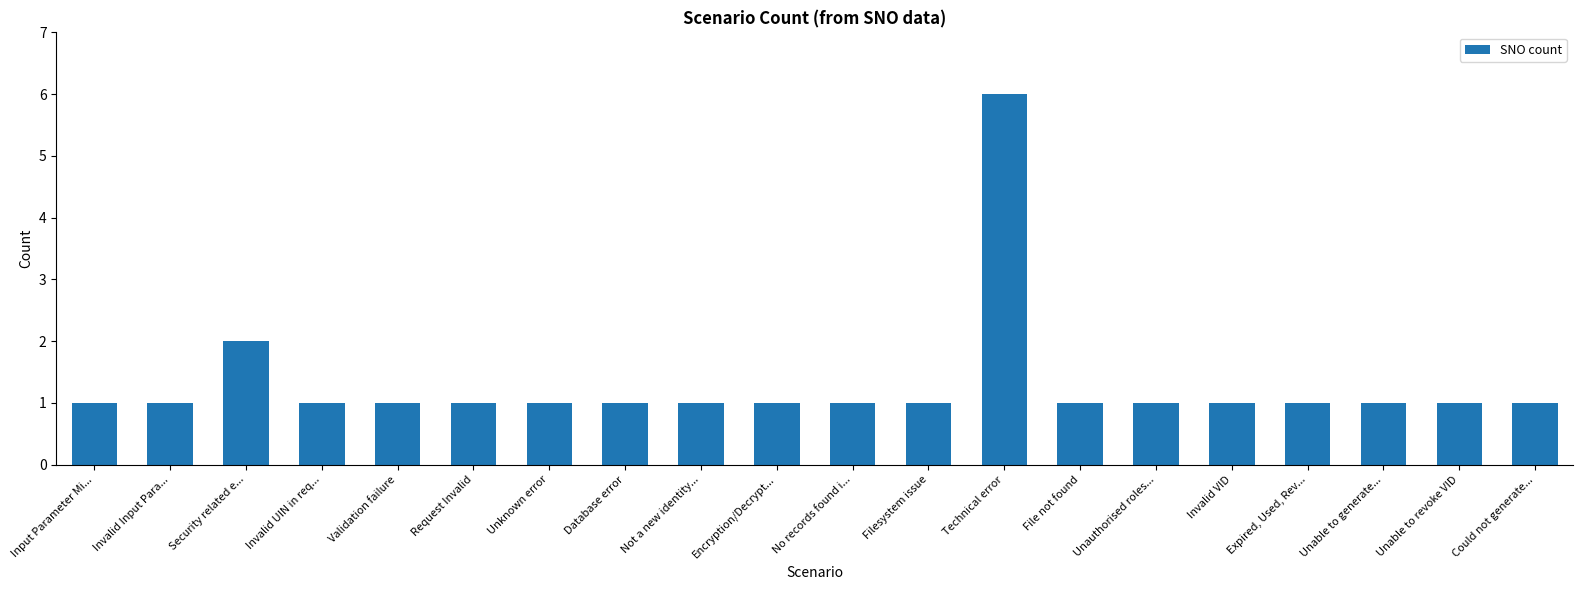

Between Invalid VID and Security related e..., which is larger?

Security related e...